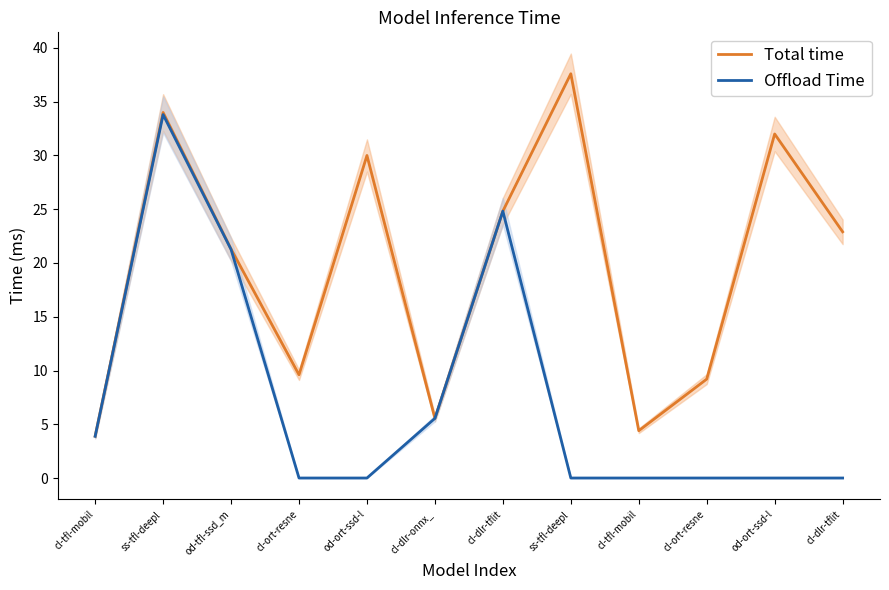

Which series has the widest spread of values?

Offload Time